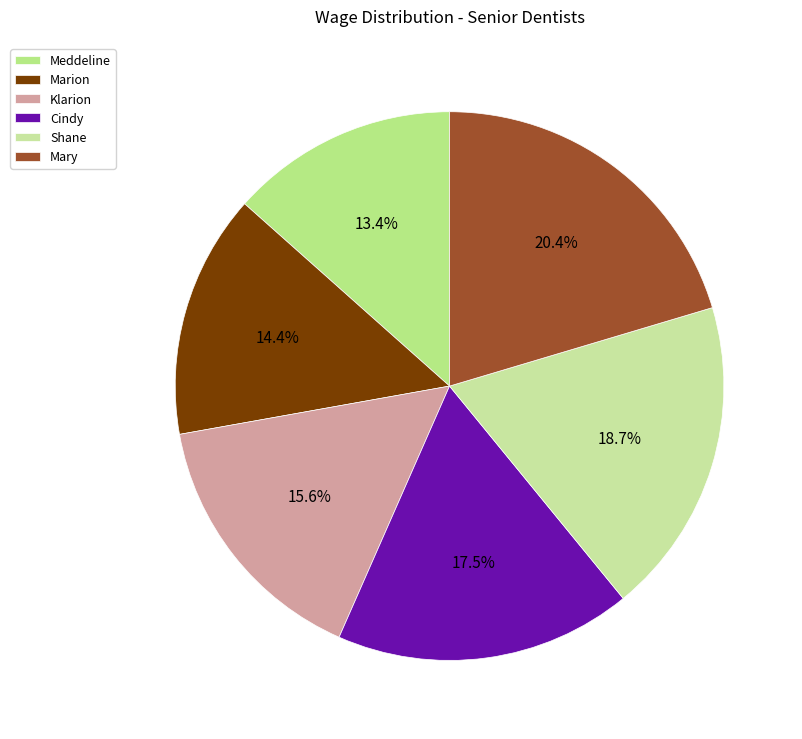

Is Marion the majority of the pie?

No